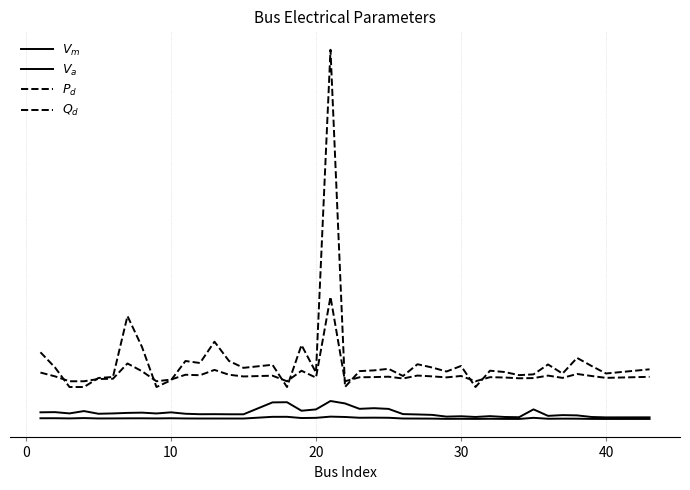

Is this an area chart (filled region under the line)?

No